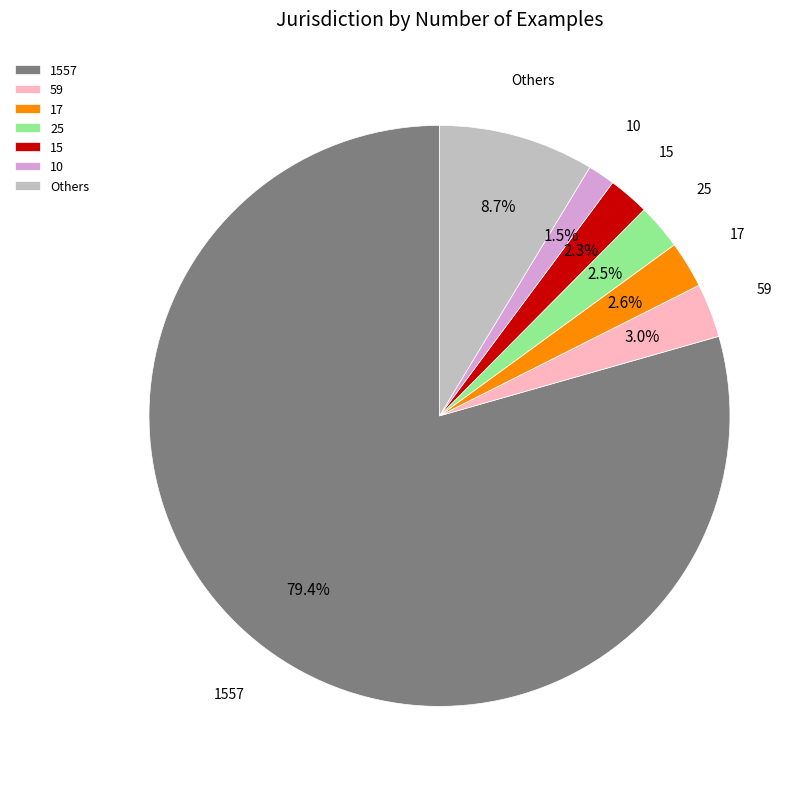

Does 1557 account for over 50% of the chart?

Yes